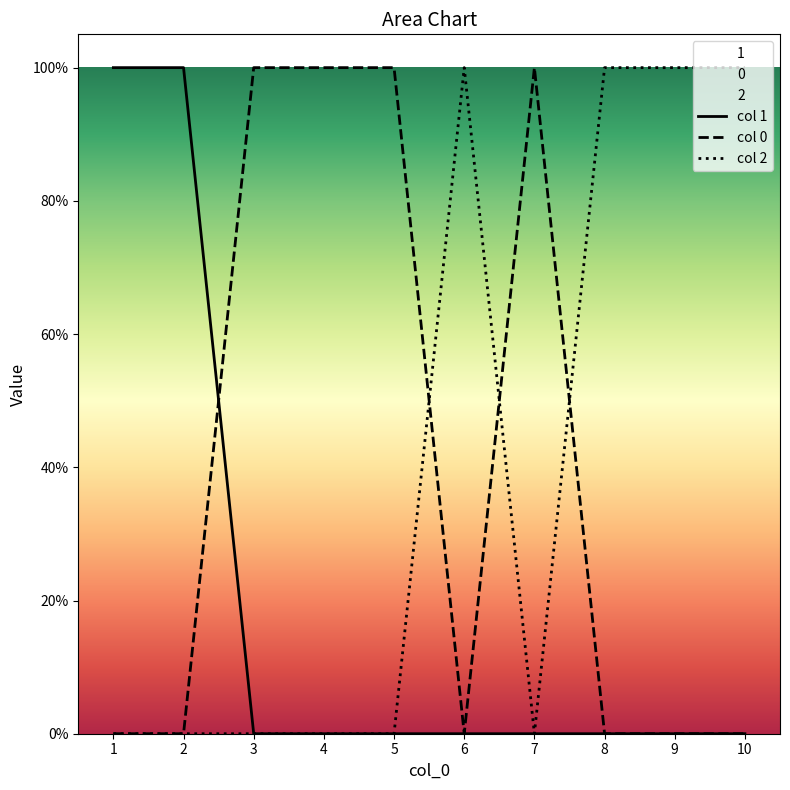

Rank the categories by col 2 value from highest to lowest.

6, 8, 9, 10, 1, 2, 3, 4, 5, 7